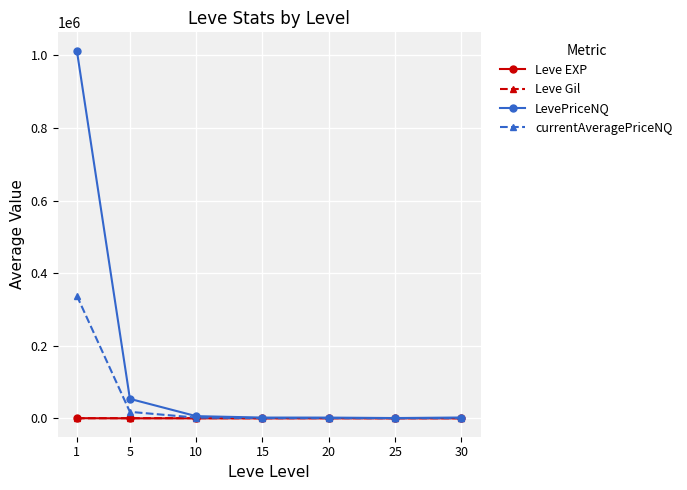

What is the greatest value displayed?

1012967.7